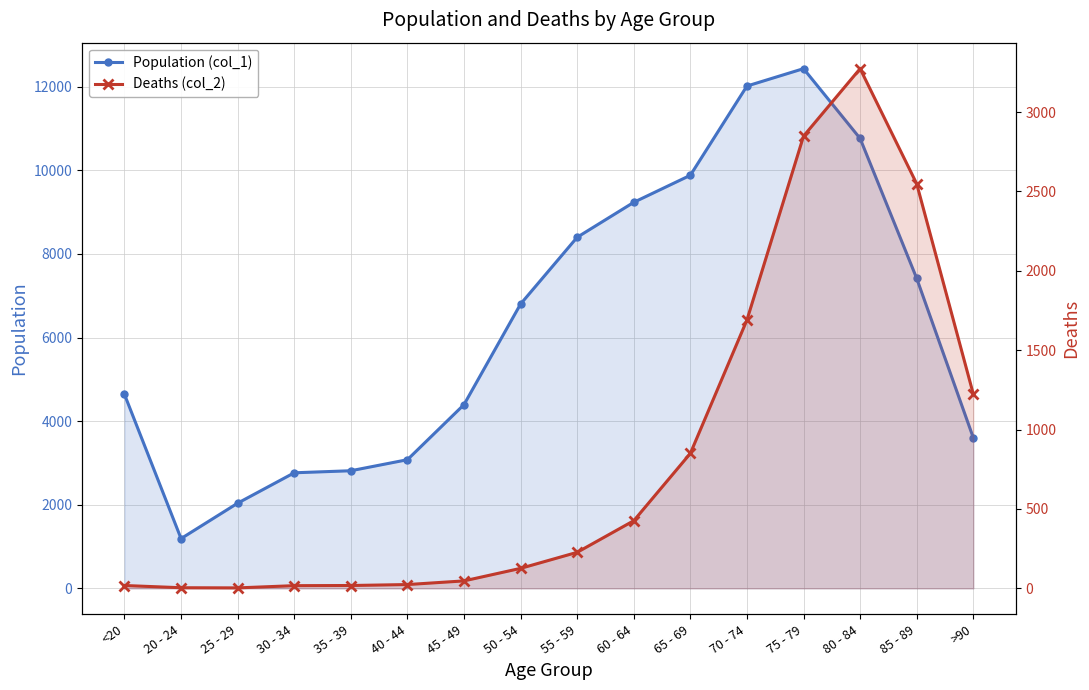

What is the greatest value displayed?

12434